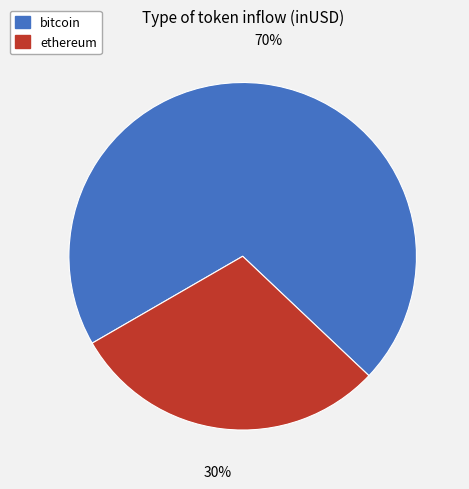

To the nearest percent, what is the combined percentage of bitcoin and ethereum?

100%